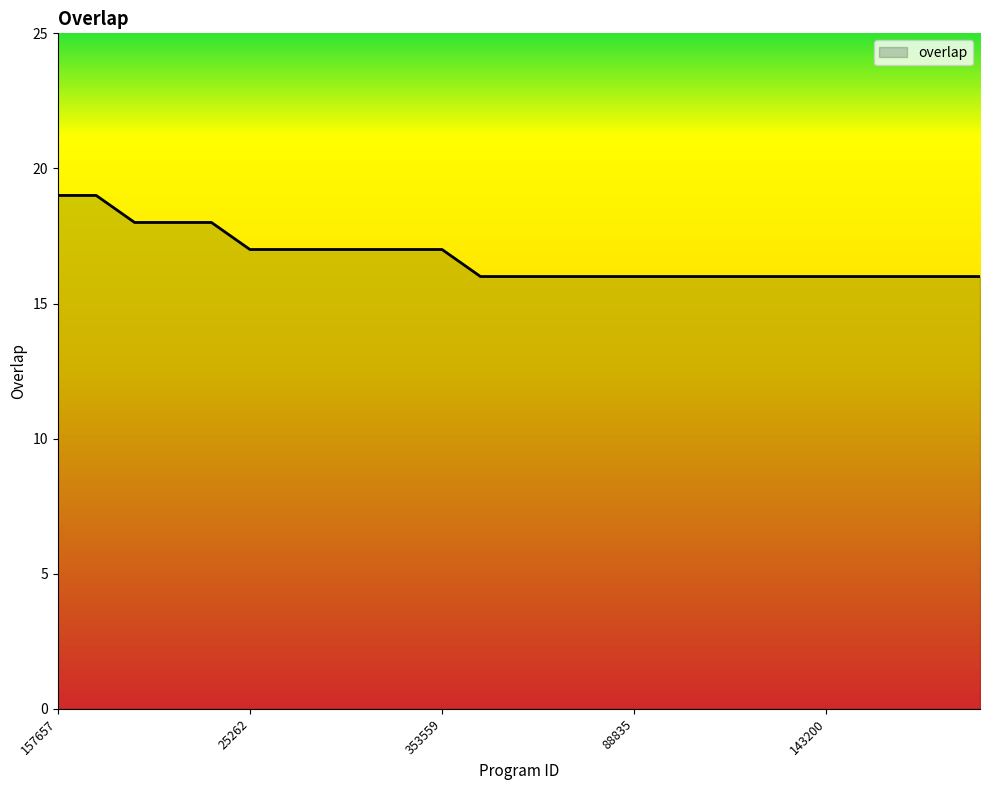

What is the greatest value displayed?

19